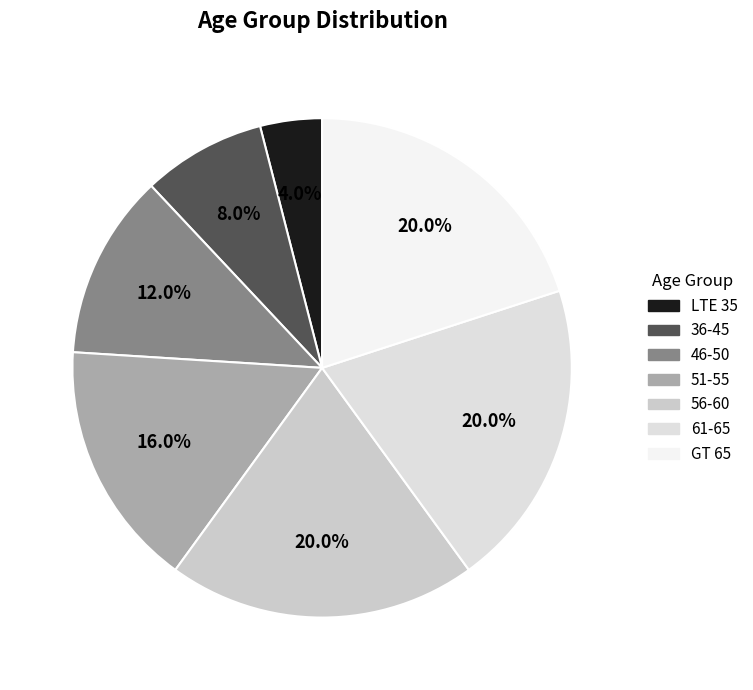

What percentage is the LTE 35 slice, to the nearest percent?

4%